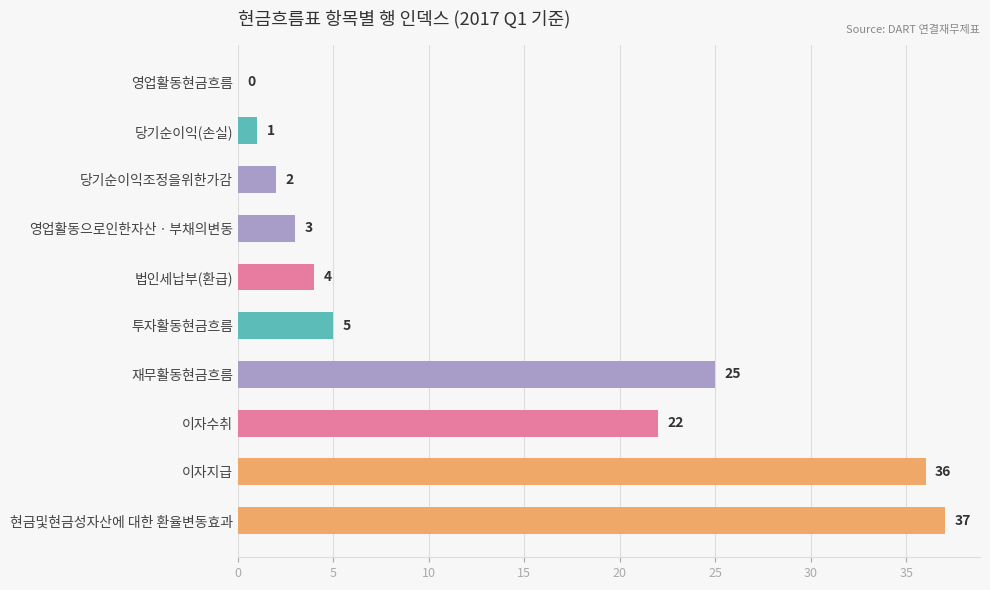

At which label is the value closest to 18?

이자수취